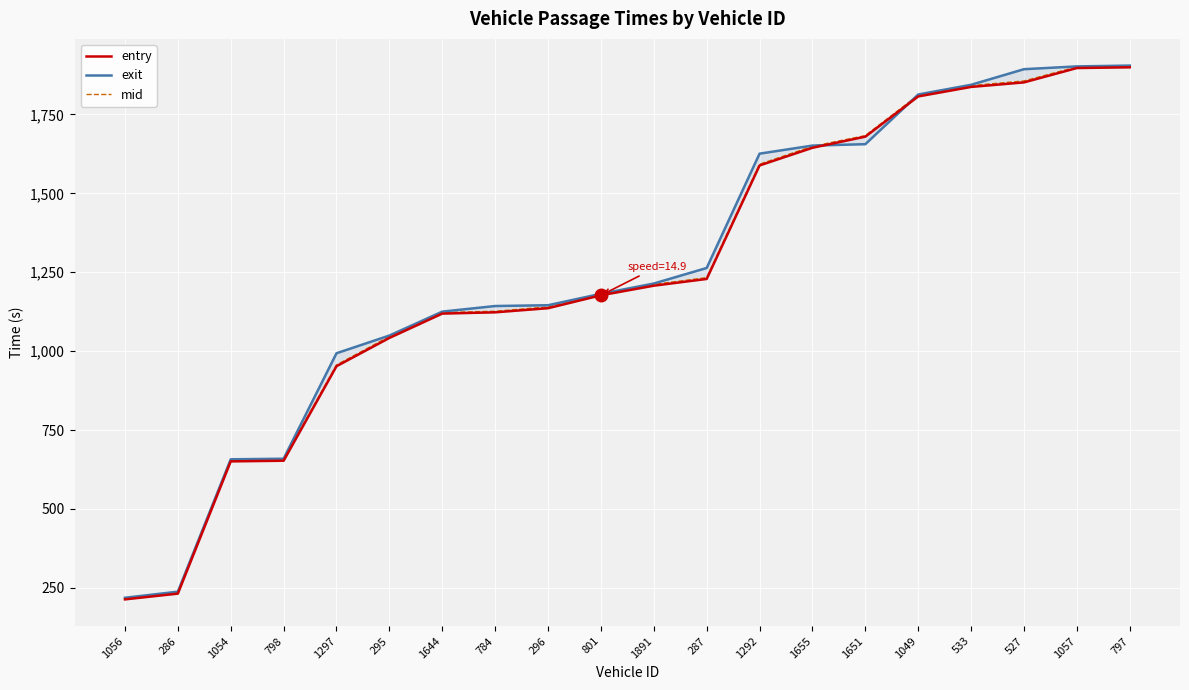

Reading right to left, what are all the values shown in this chart?

entry: 797=1899.4	1057=1897.1	527=1851.6	533=1837.2	1049=1807.1	1651=1679.7	1655=1644.4	1292=1588.4	287=1228.8	1891=1207.4	801=1177.0	296=1136.1	784=1123.0	1644=1119.0	295=1041.9	1297=952.3	798=652.8	1054=650.8	286=231.7	1056=213.5
exit: 797=1904.8	1057=1902.2	527=1893.4	533=1843.9	1049=1813.2	1651=1655.8	1655=1651.3	1292=1625.8	287=1263.5	1891=1214.3	801=1181.7	296=1145.5	784=1143.0	1644=1125.2	295=1049.5	1297=993.3	798=659.2	1054=657.3	286=237.9	1056=218.6
mid: 797=1903.1	1057=1900.6	527=1856.2	533=1841.4	1049=1811.3	1651=1683.0	1655=1649.1	1292=1592.4	287=1233.0	1891=1211.5	801=1180.2	296=1140.3	784=1126.3	1644=1122.6	295=1046.4	1297=956.3	798=657.1	1054=655.2	286=235.2	1056=217.0